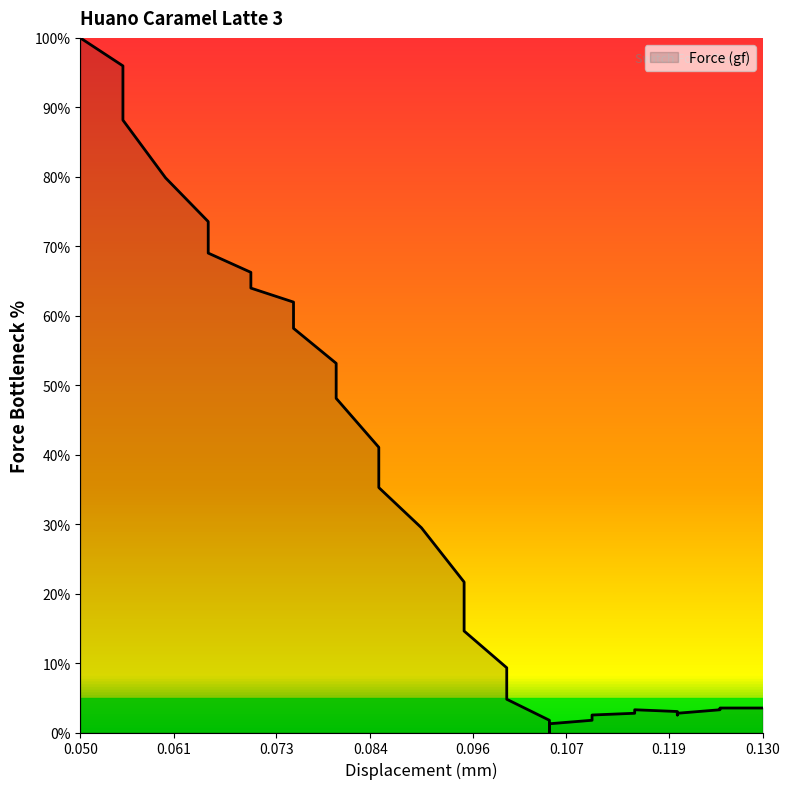

Which has a higher value, 0.065 or 0.12?

0.065